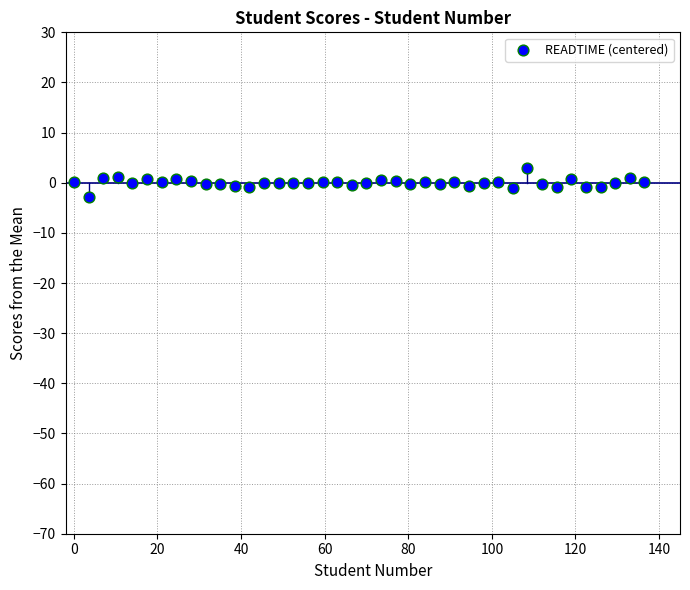

What is the range of X values (max minus min)?

136.5